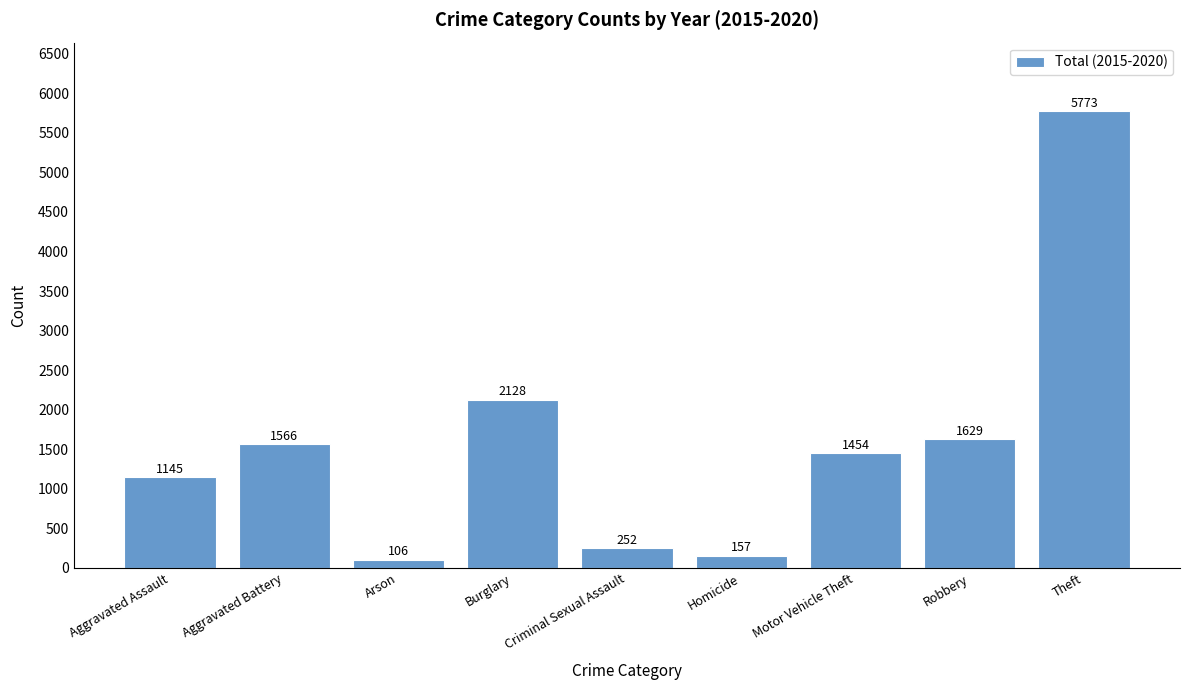

Does the chart contain stacked bars?

No